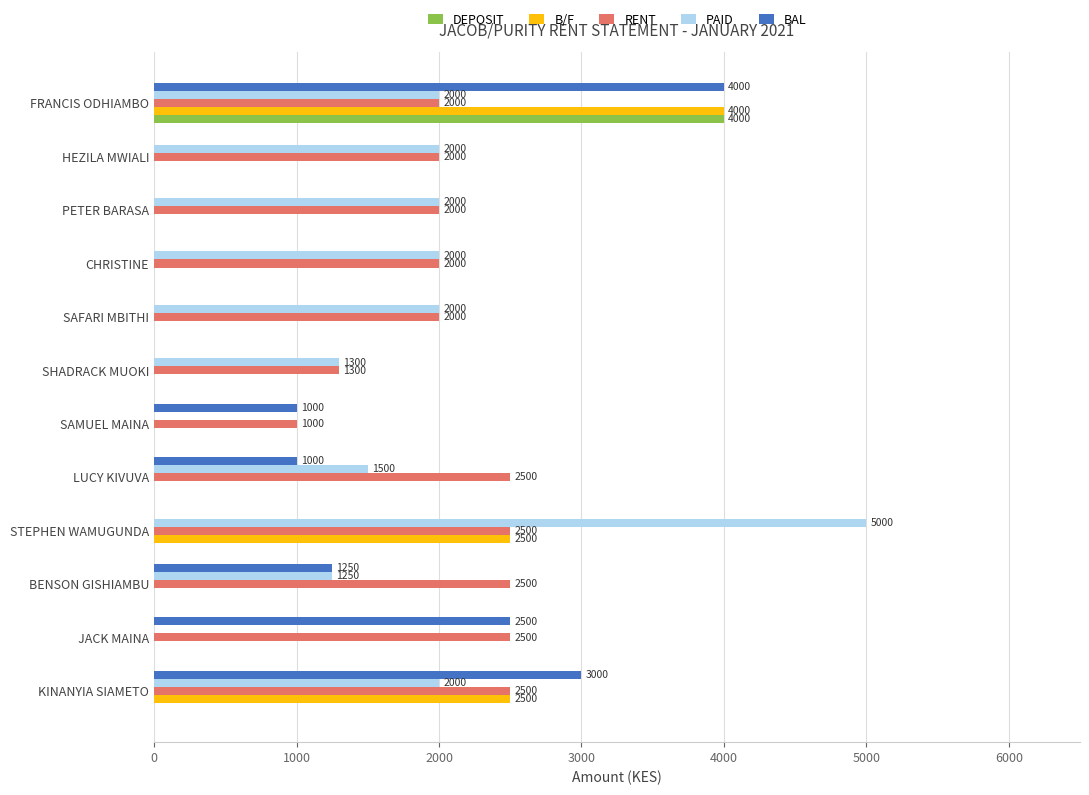

Which series changed the most between JACK MAINA and HEZILA MWIALI?

BAL